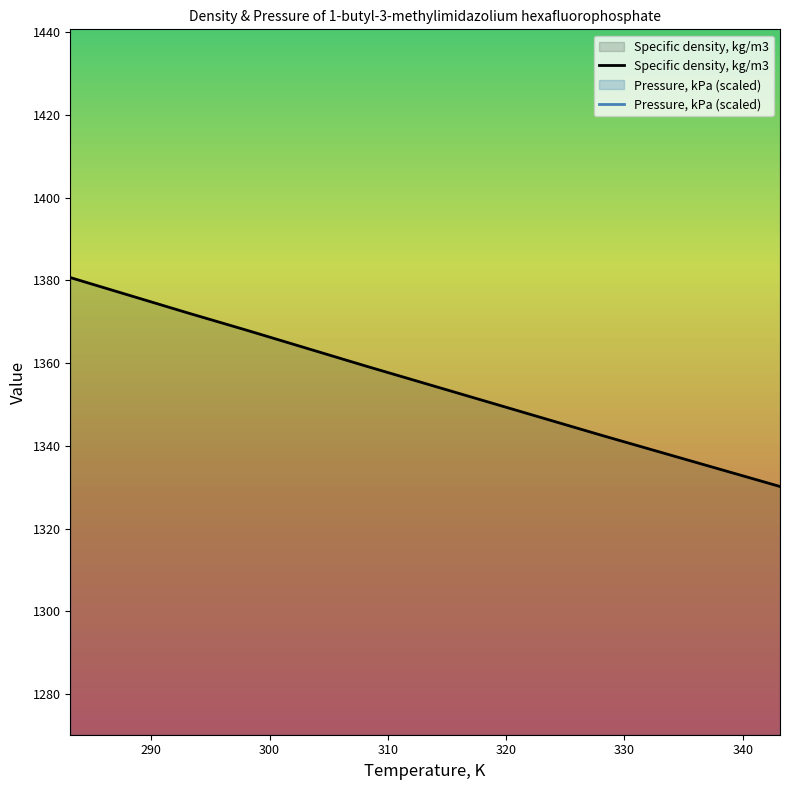

List the labels in order of value, smallest first.

343.15, 338.15, 333.15, 328.15, 323.15, 318.15, 313.15, 308.15, 303.15, 298.15, 293.15, 288.15, 283.15